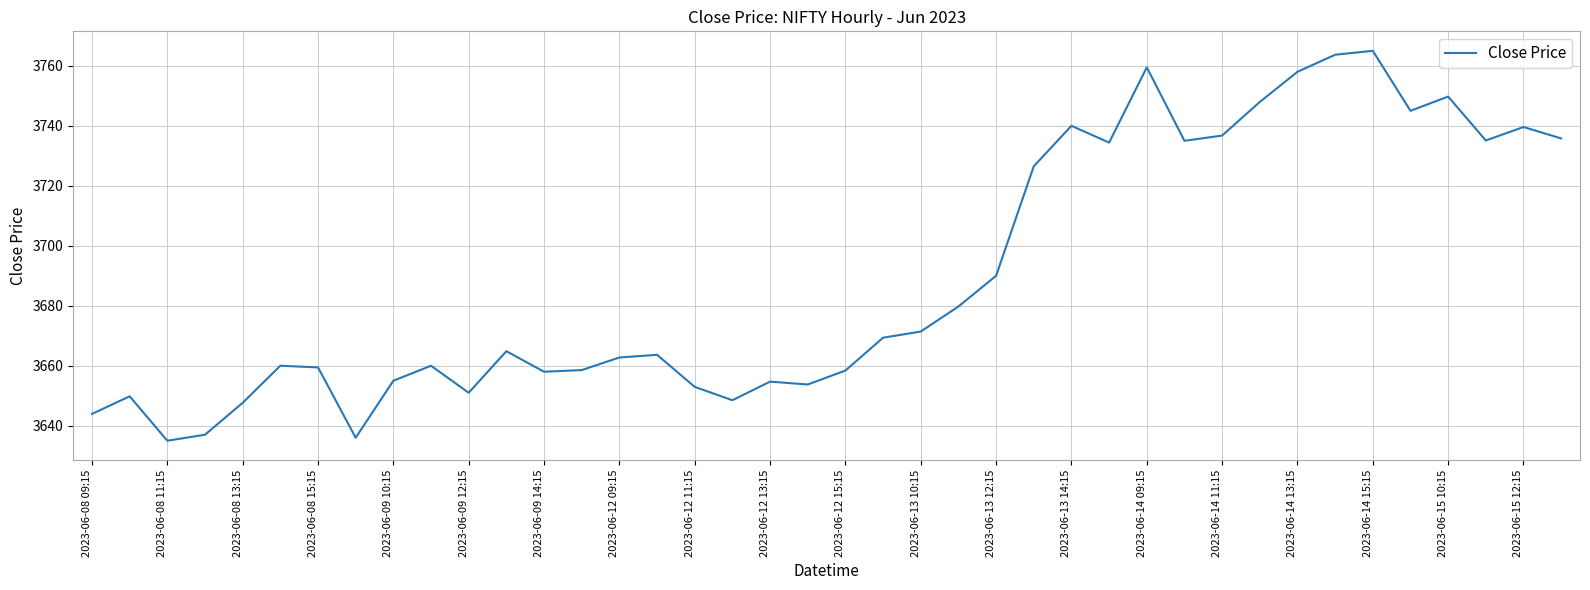

What is the difference between the maximum and minimum values?

130.0